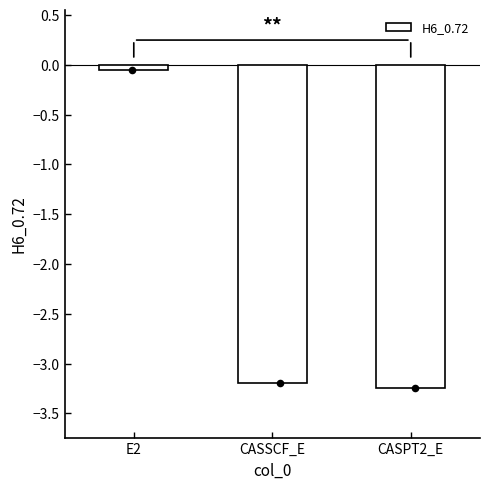

What is the change in value from CASSCF_E to CASPT2_E?

-0.1